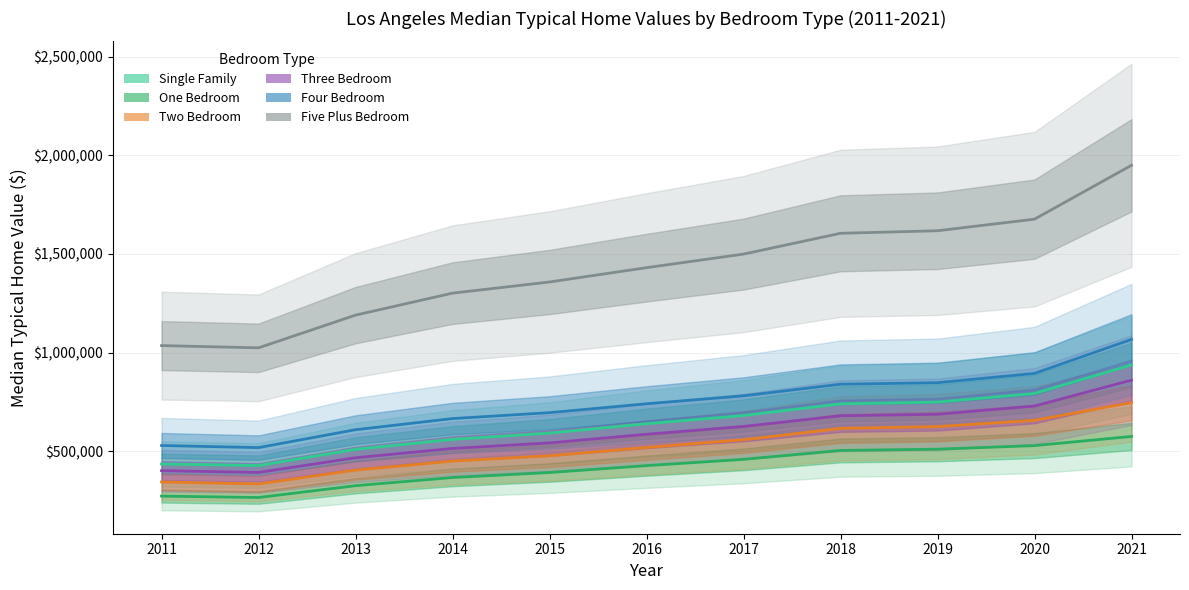

At which label is One Bedroom closest to 420324?

2016